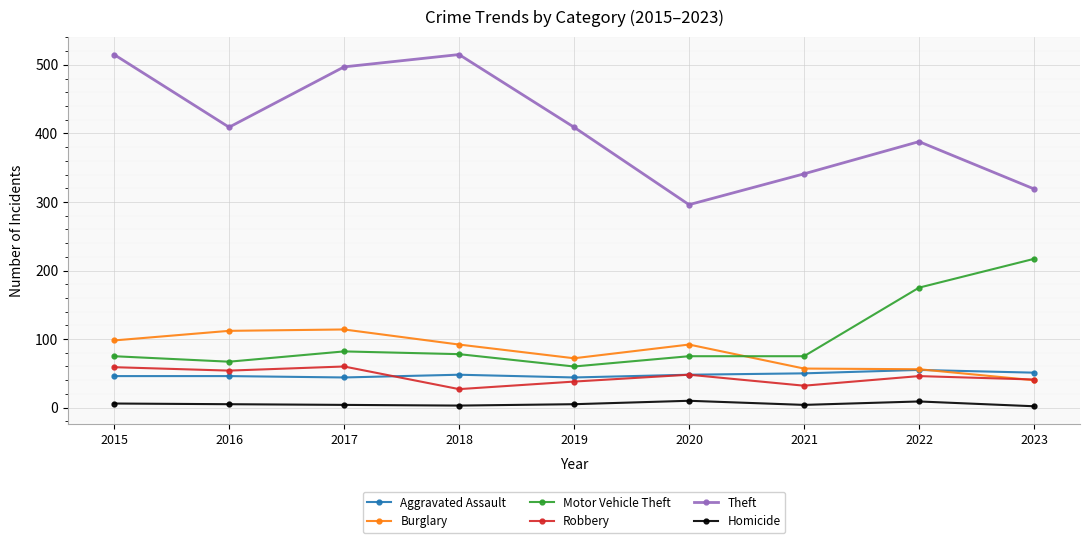

True or false: Motor Vehicle Theft has more than 2 interior local peaks.

False